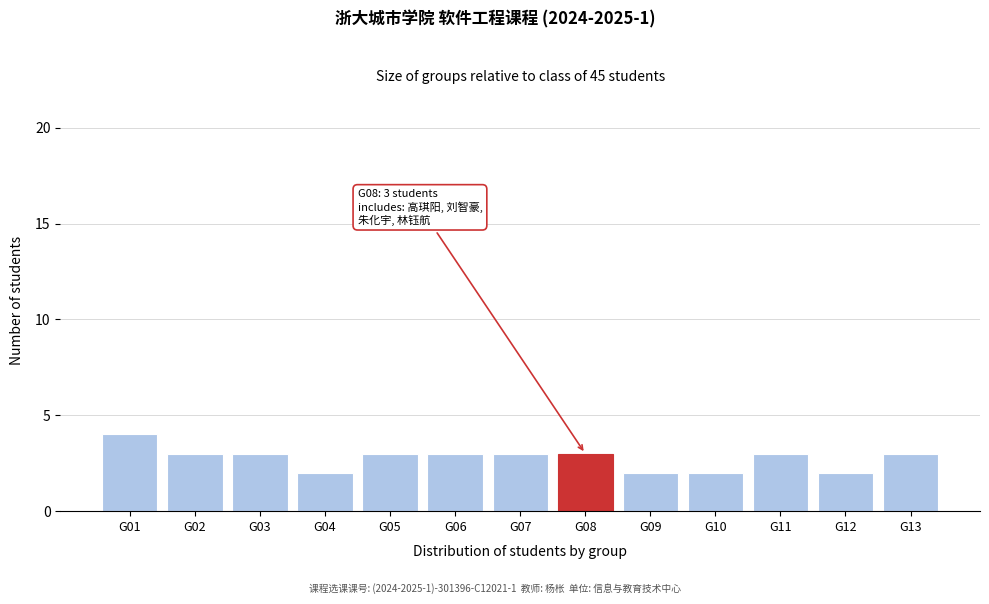

Reading left to right, extract all data points from this chart.

G01=4	G02=3	G03=3	G04=2	G05=3	G06=3	G07=3	G08=3	G09=2	G10=2	G11=3	G12=2	G13=3